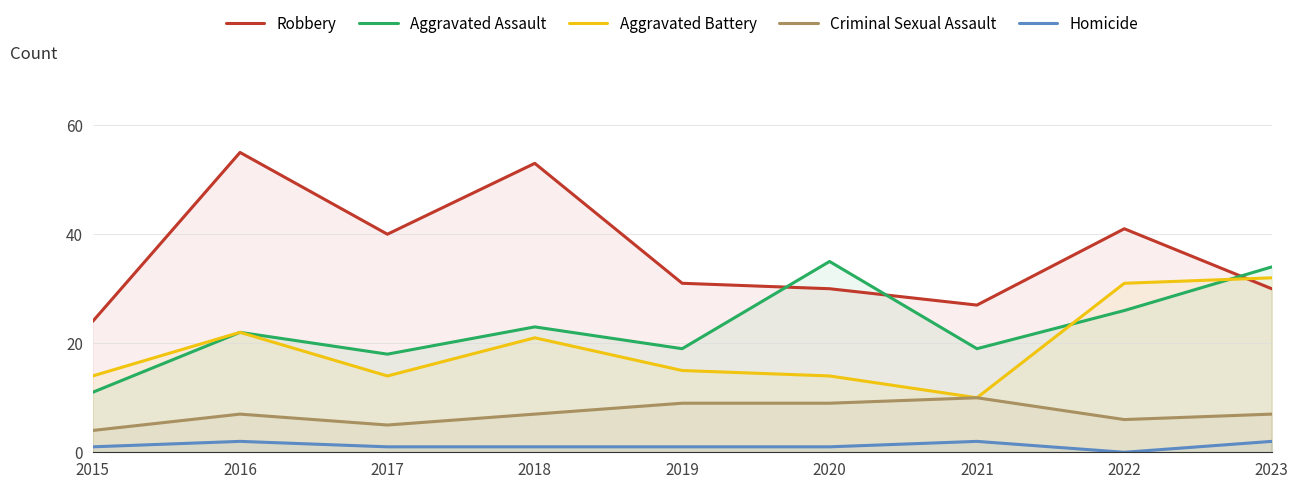

Which series changed the most between 2015 and 2016?

Robbery